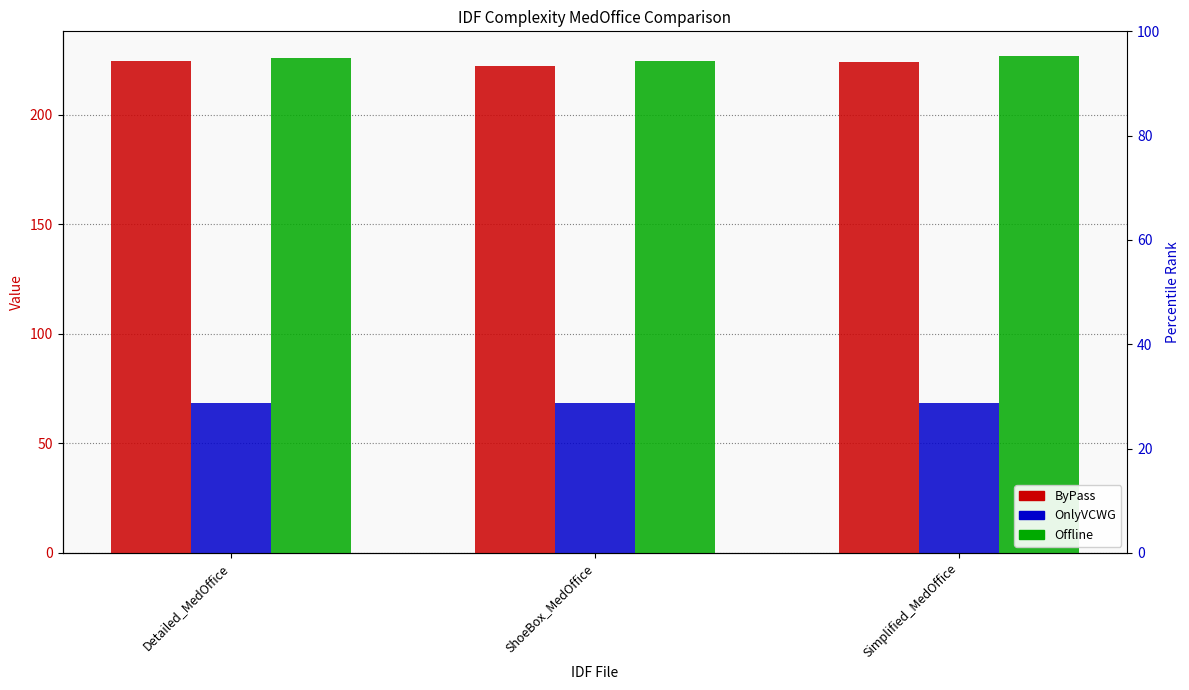

What position from the left is ShoeBox_MedOffice?

2